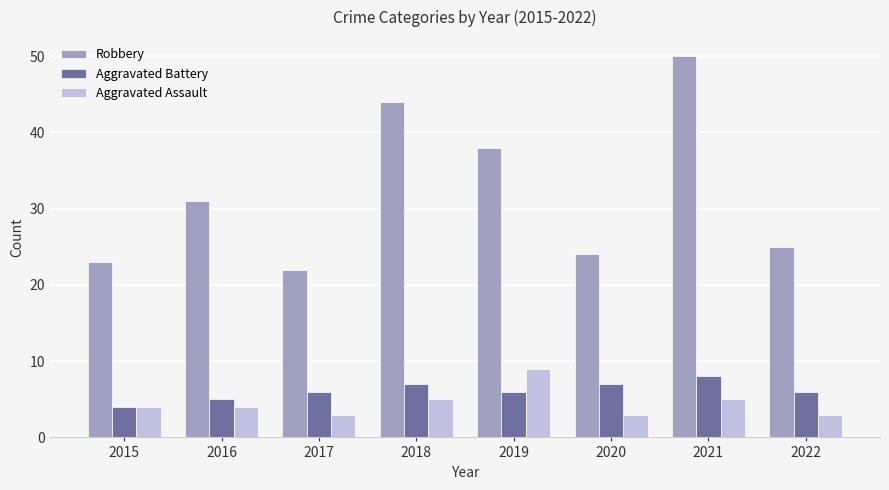

Between 2017 and 2022, which series saw the biggest shift?

Robbery